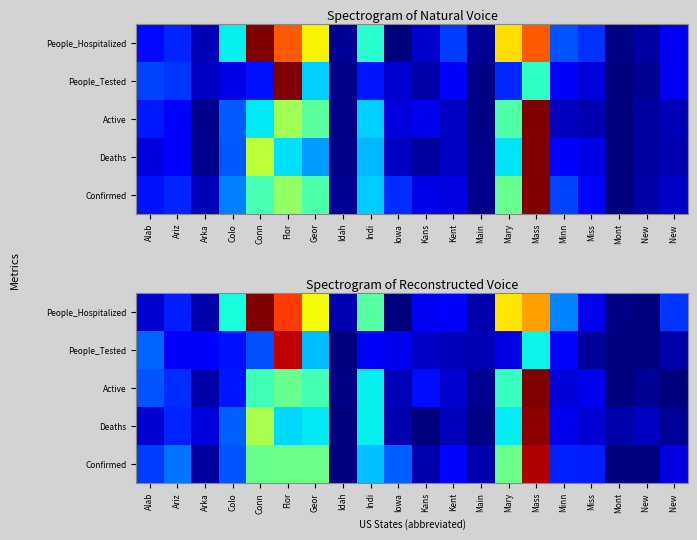

Rank the categories by People_Hospitalized value from highest to lowest.

Conn, Flor, Mass, Mary, Geor, Indi, Colo, Minn, New, Ariz, Kent, Kans, Miss, Alab, Idah, Main, Arka, Mont, New, Iowa